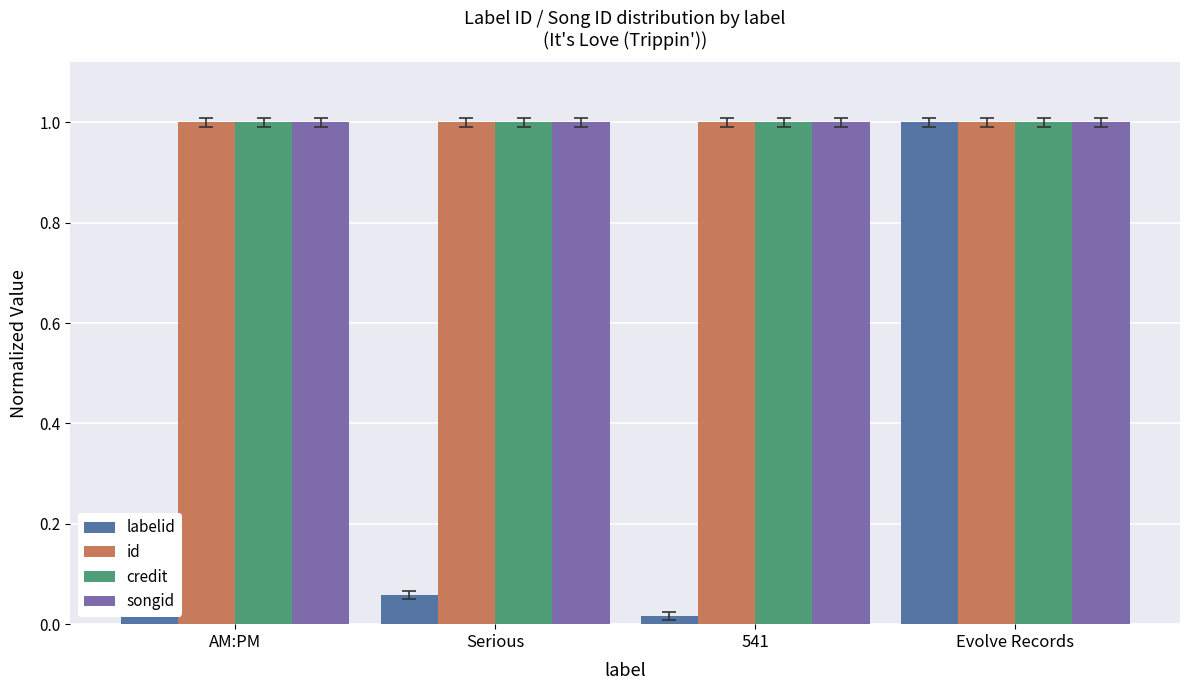

What is the lowest value of the credit series?

1.0